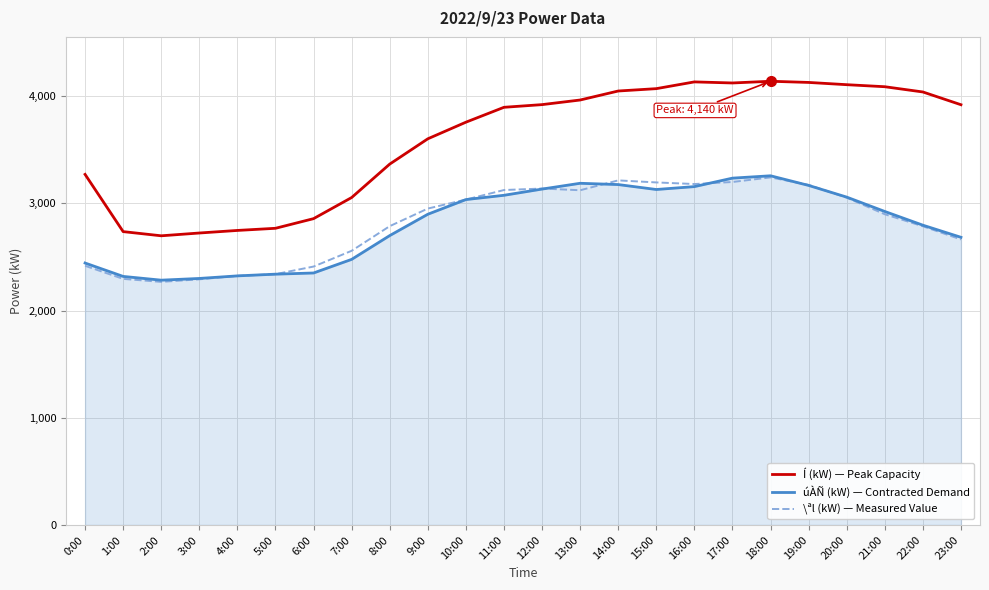

Which series has the largest range (max minus min)?

Í (kW) — Peak Capacity